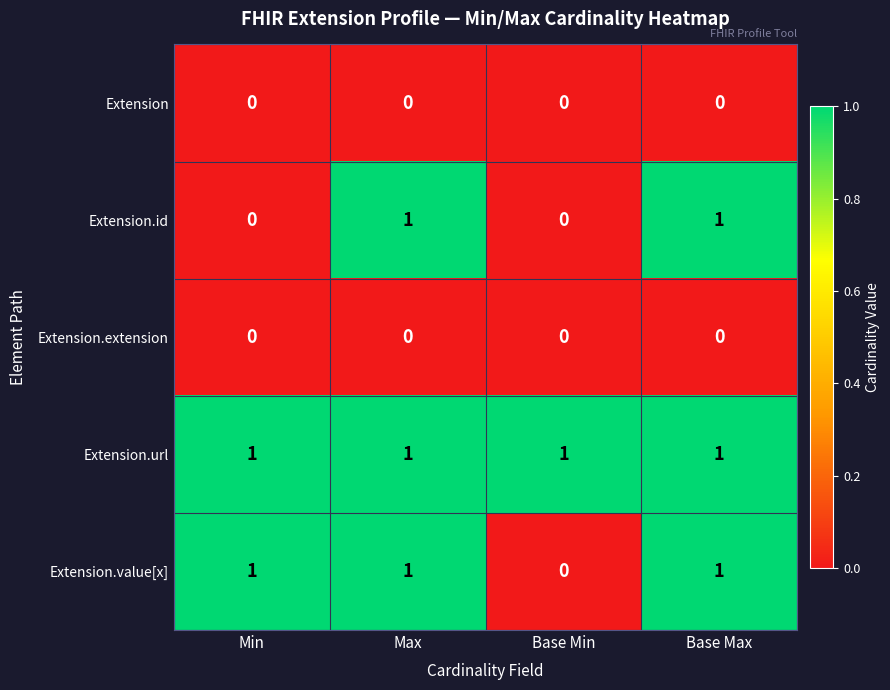

Count the number of categories in the chart.

4